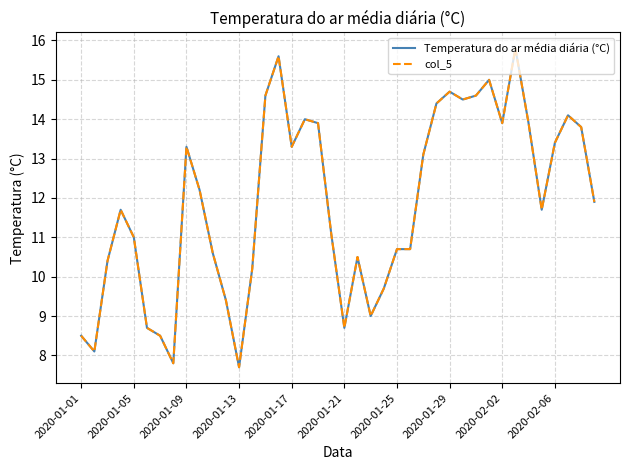

Is this an area chart (filled region under the line)?

No